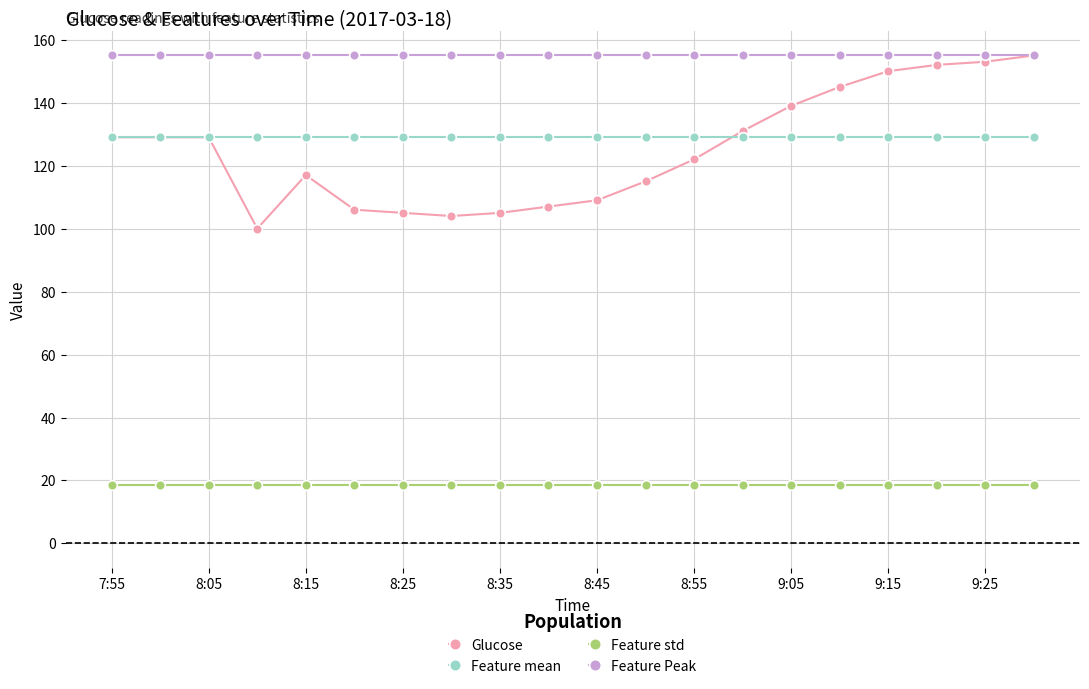

True or false: Feature mean and Feature std intersect in this chart.

False